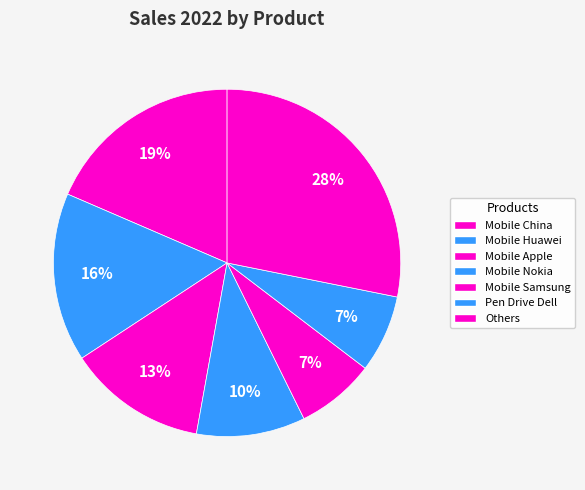

To the nearest percent, what is the average slice percentage?

14%